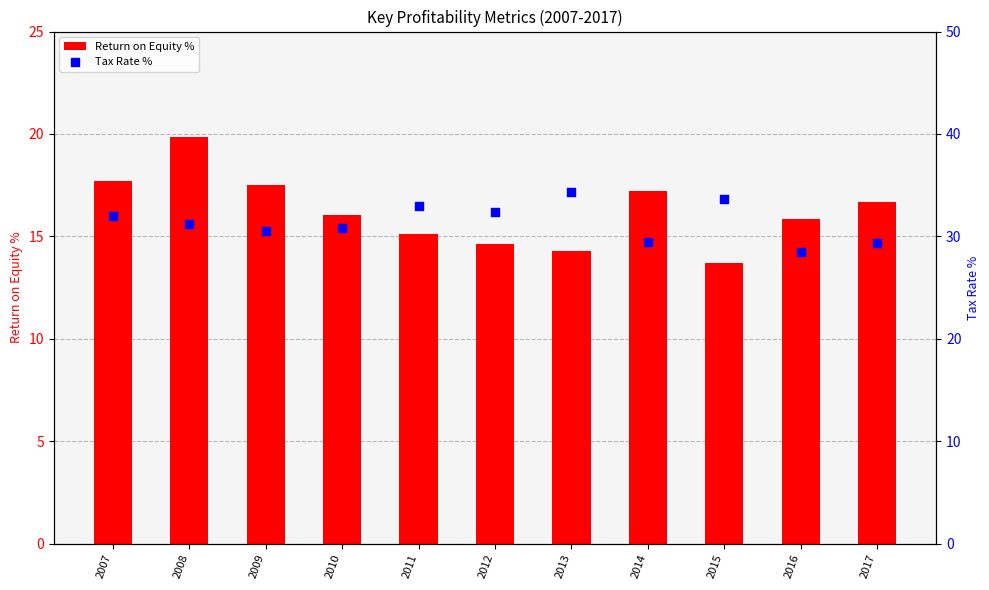

What is the total value across all series at 2009?

48.0